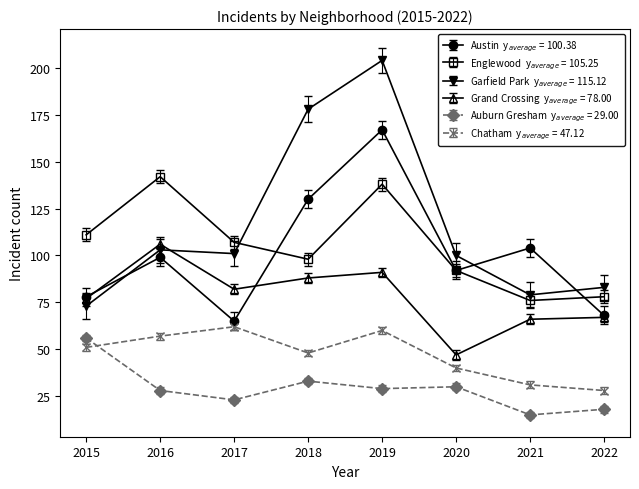

At which category is the sum across all series the highest?

2019